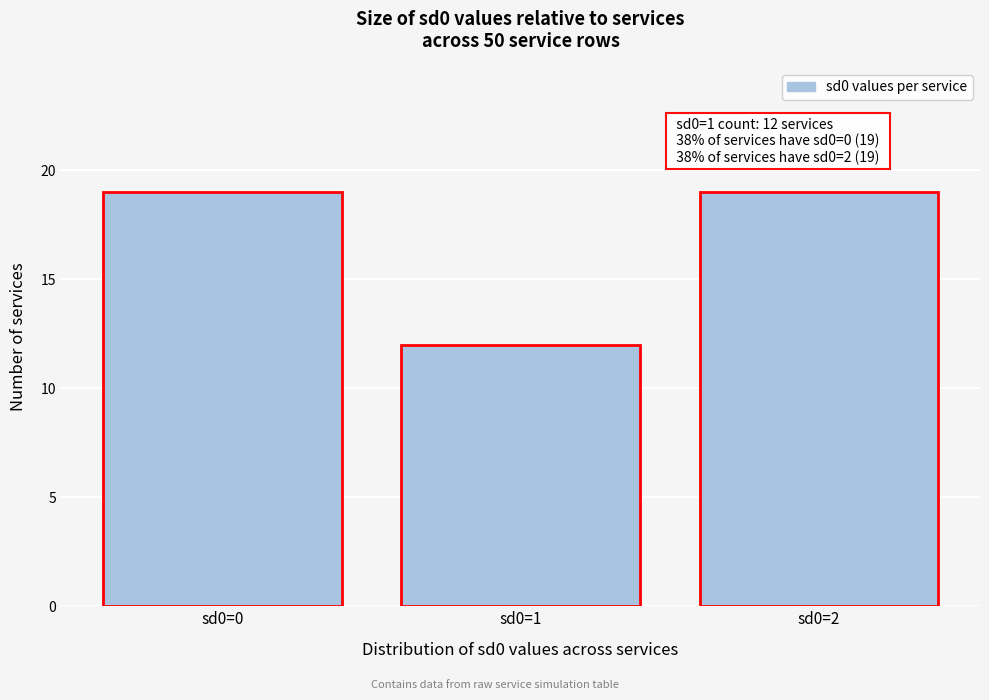

Reading right to left, list all the values displayed in this chart.

19	12	19